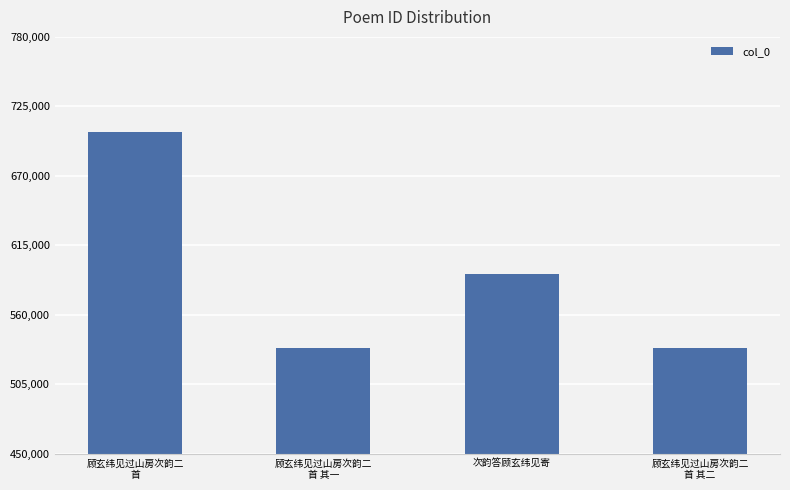

What is the difference between the maximum and minimum values?

170791